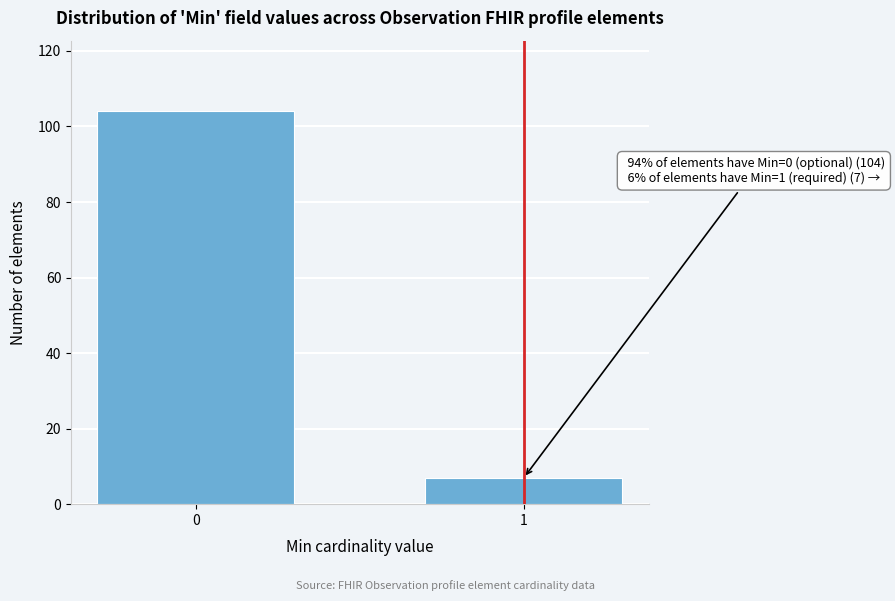

Reading right to left, extract all data points from this chart.

1=7	0=104